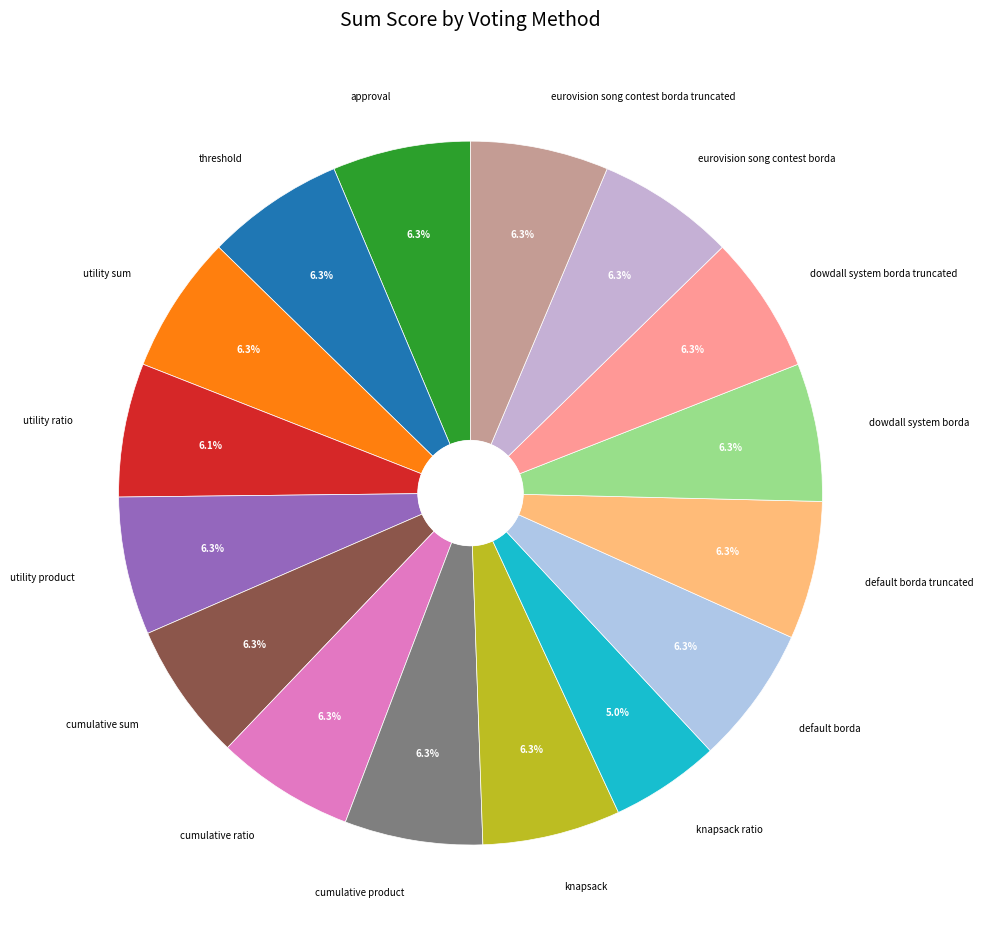

Approximately how many times larger is the value at knapsack ratio compared to default borda?

0.8